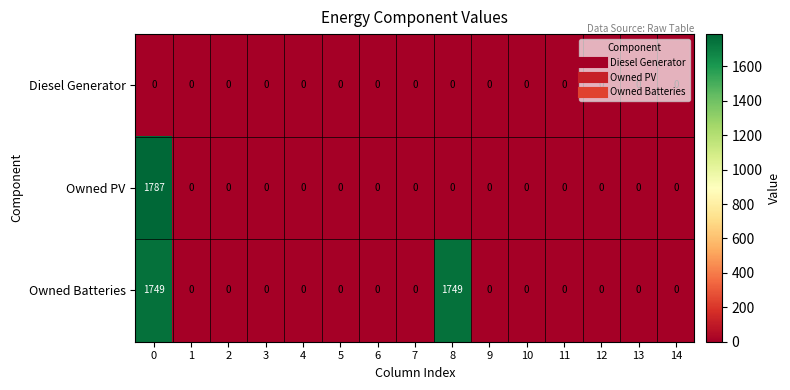

What is the difference between the maximum and minimum values in the Owned Batteries series?

1749